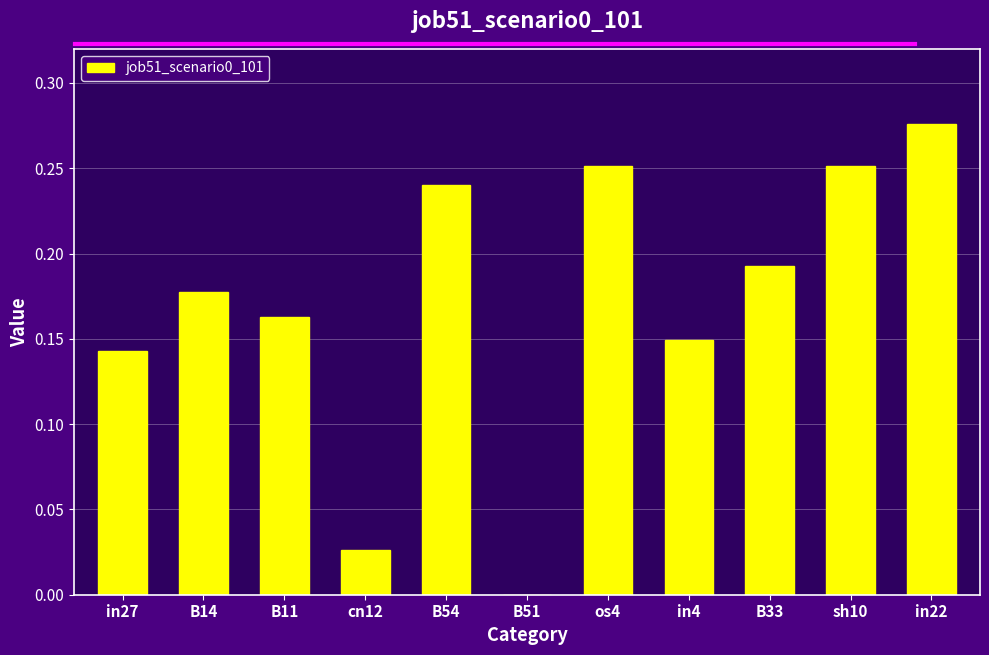

The chart shows a value of 0.1 at B54. True or false?

False